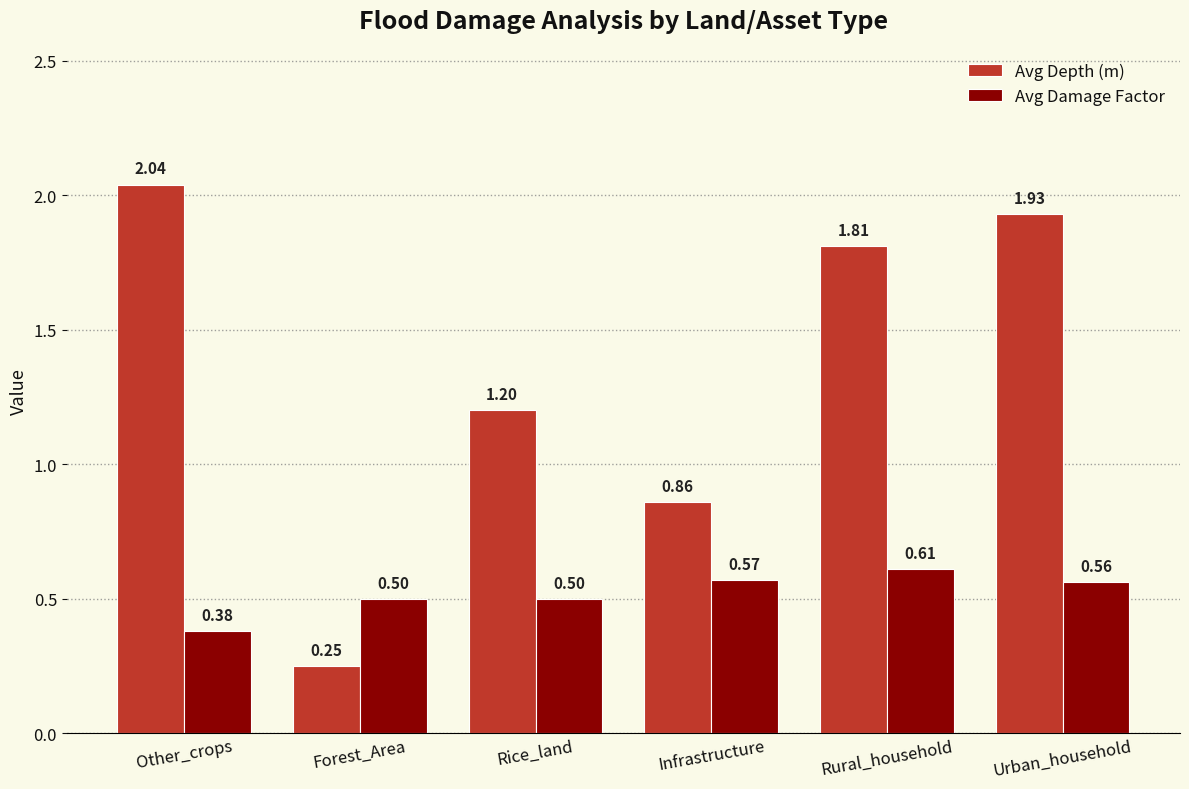

What is the difference between the second highest and minimum values in the Avg Depth (m) series?

1.7